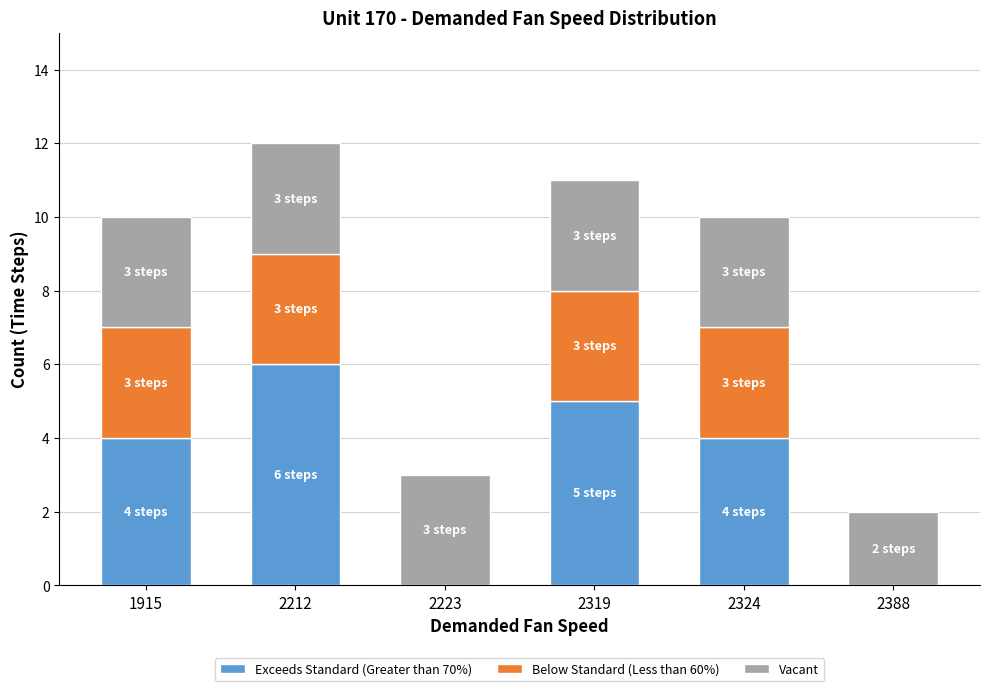

At which category is the sum across all series the highest?

2212